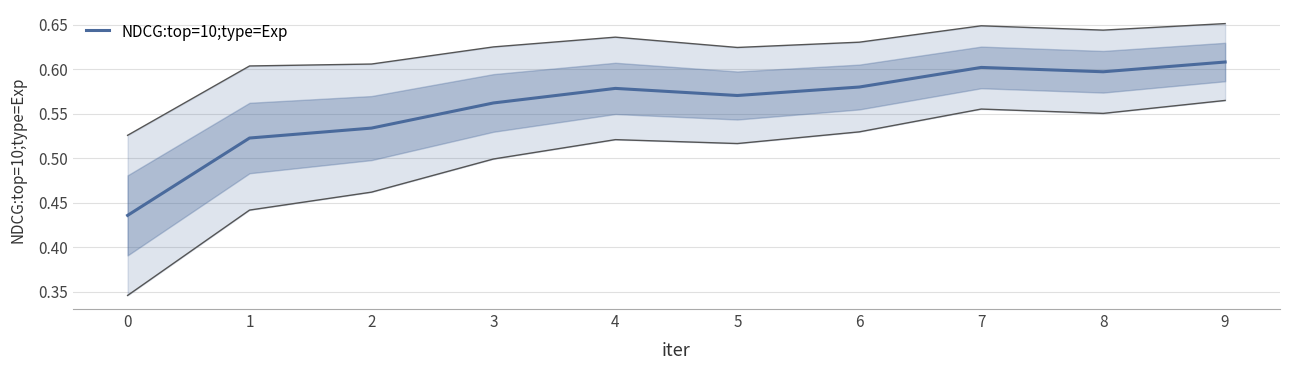

What value does the data have at 7?

0.6